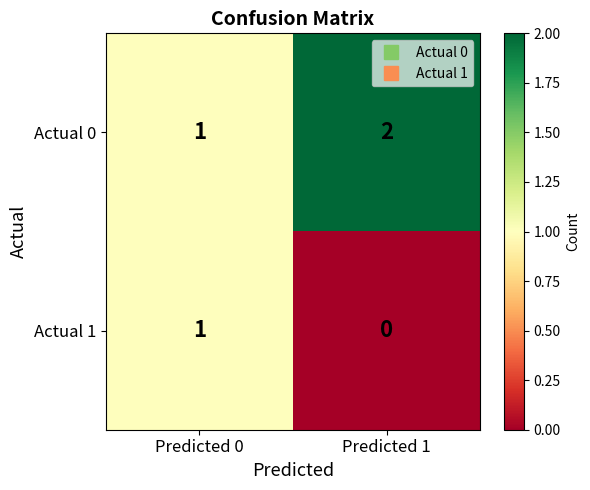

Reading left to right, list all the values displayed in this chart.

Actual 0: Predicted 0=1	Predicted 1=2
Actual 1: Predicted 0=1	Predicted 1=0